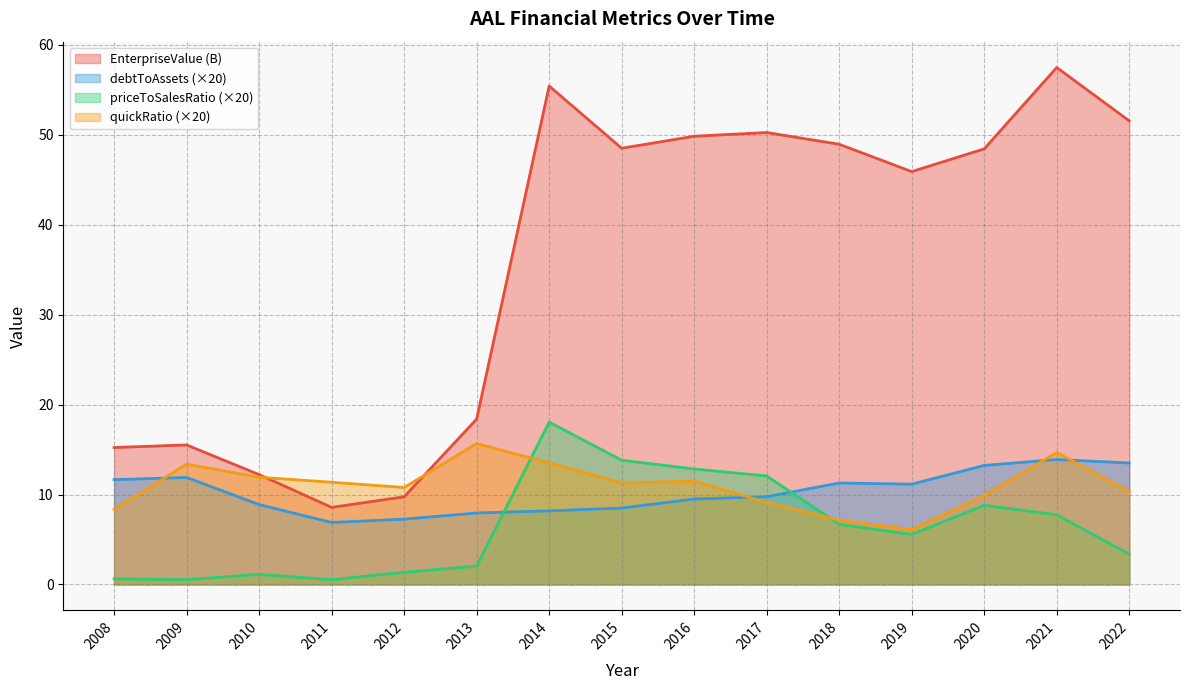

What are all the series names shown in the legend?

EnterpriseValue (B), debtToAssets (×20), priceToSalesRatio (×20), quickRatio (×20)